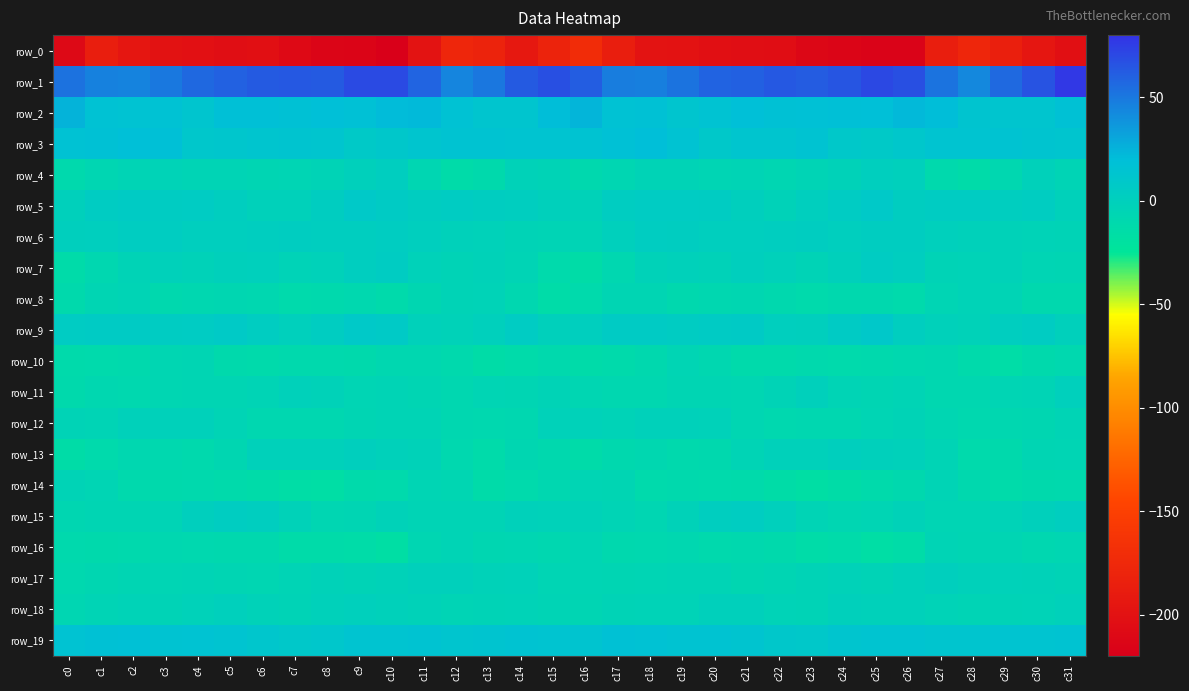

Rank the series by their maximum value, from lowest to highest.

row_0, row_10, row_16, row_14, row_8, row_12, row_11, row_18, row_17, row_13, row_4, row_15, row_6, row_7, row_5, row_9, row_19, row_3, row_2, row_1